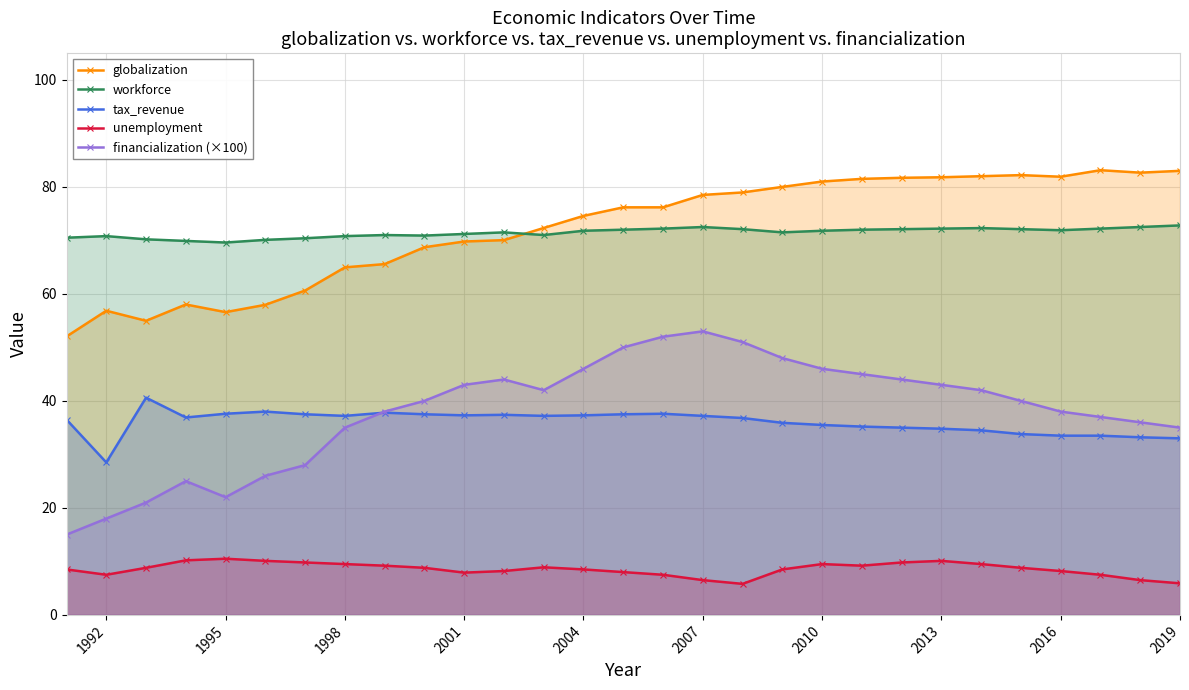

What is the minimum value for unemployment?

5.8